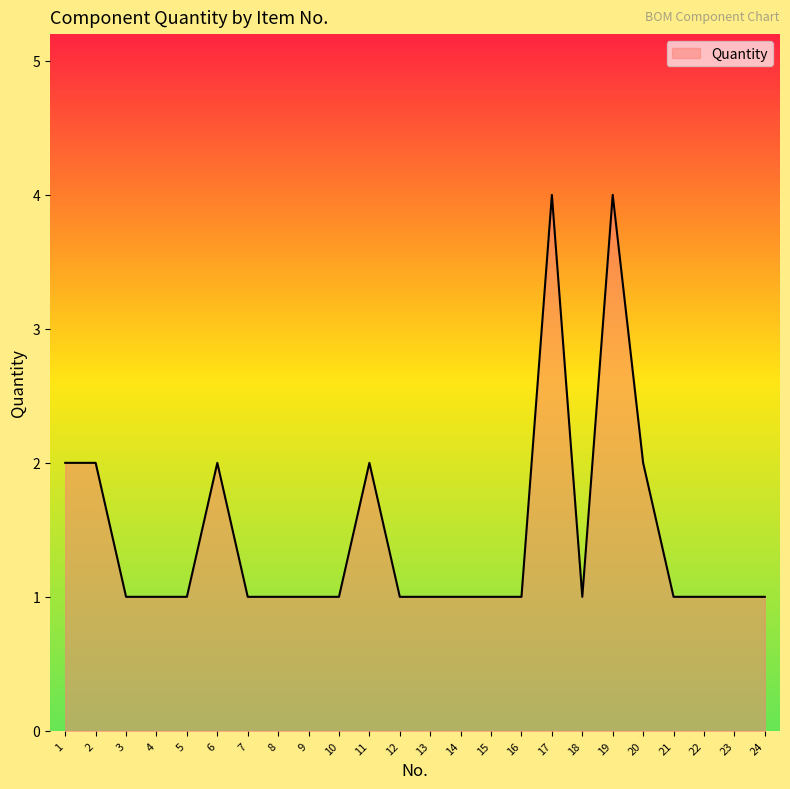

What is the maximum value shown in the chart?

4